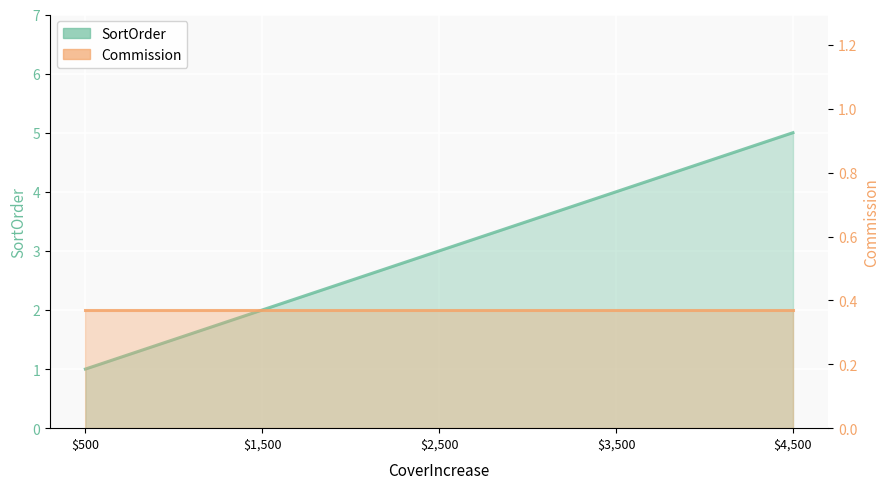

List the labels in order of value, largest first.

4500, 3500, 2500, 1500, 500